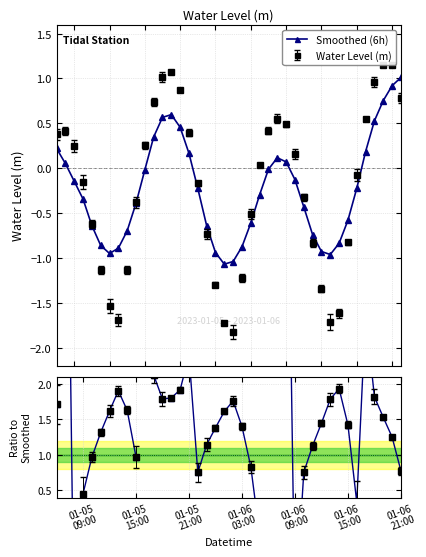

True or false: the data shows -0.2 at 23.

False